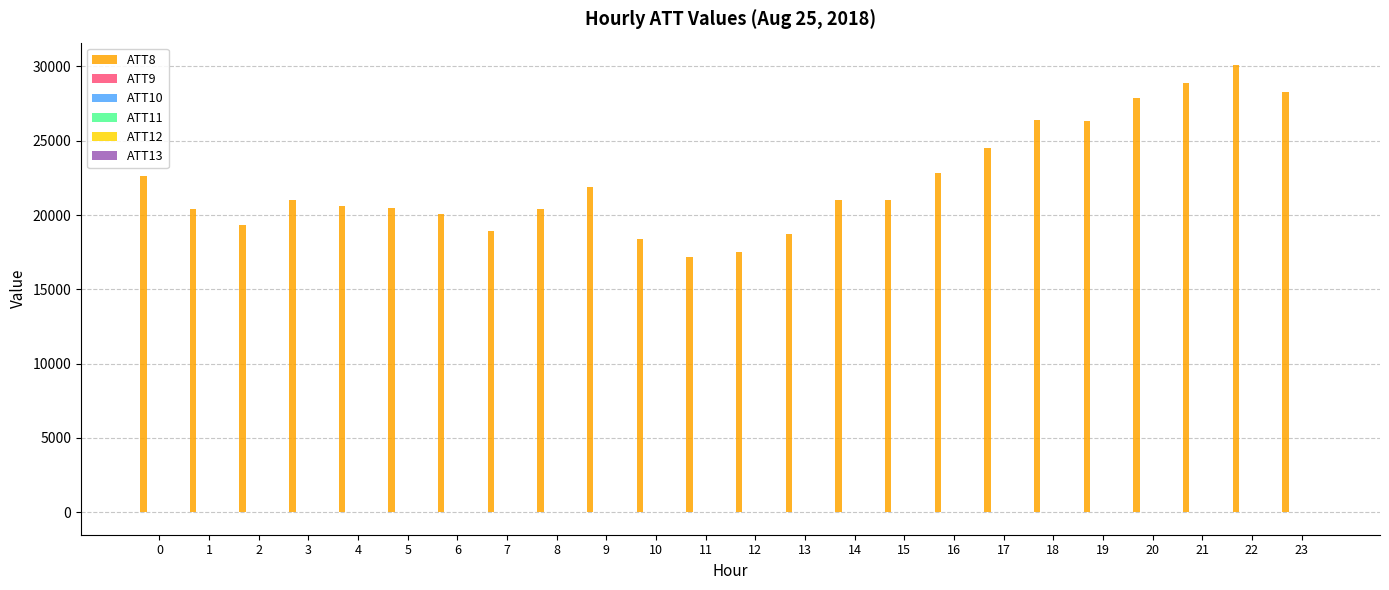

What is the maximum value shown in the chart?

30100.0